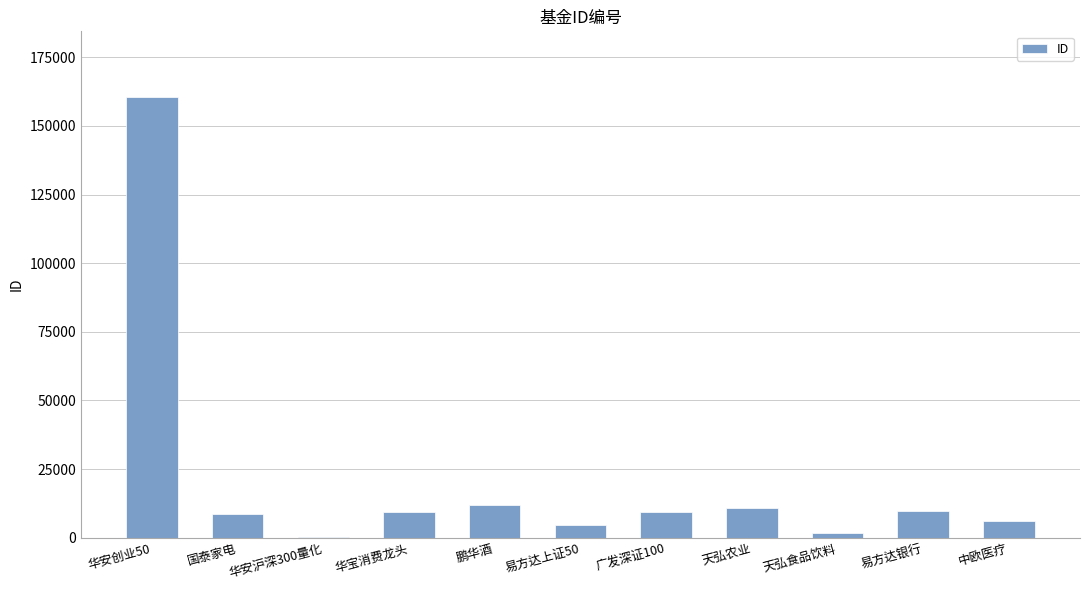

How many distinct data groups are displayed?

1